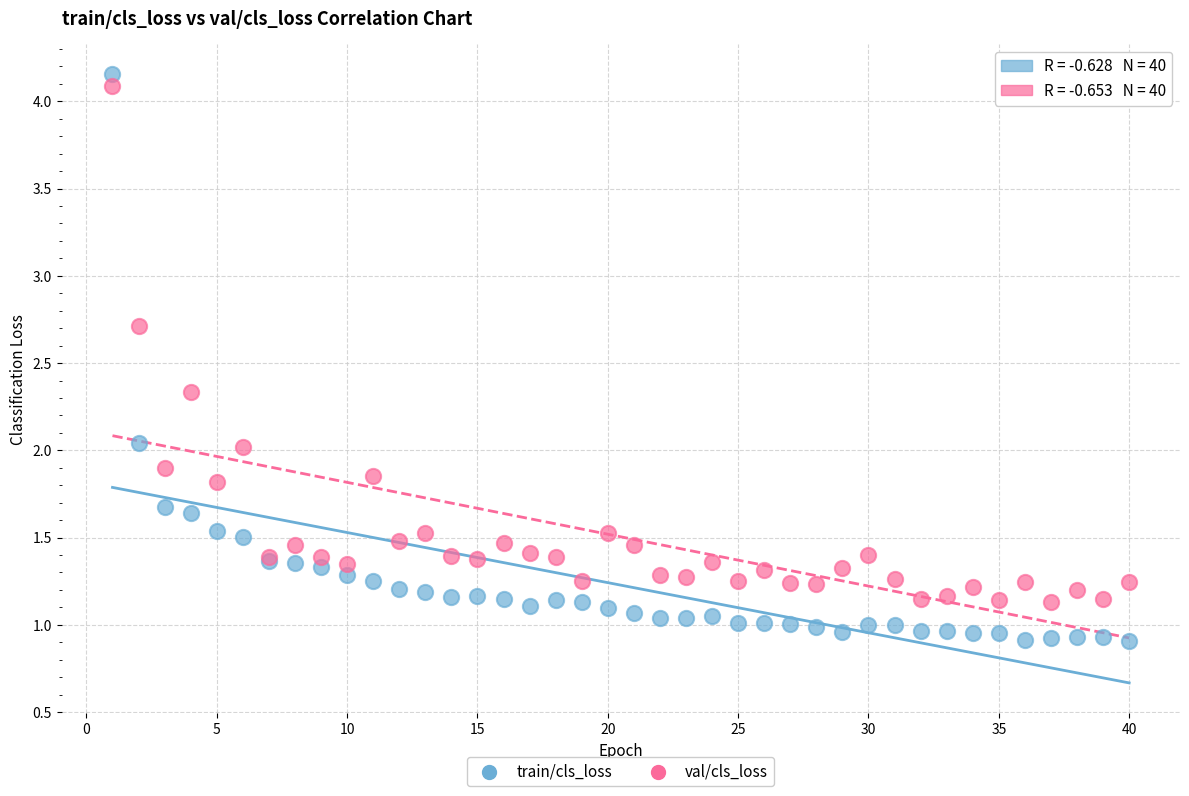

Which series contains the lowest Y value?

train/cls_loss